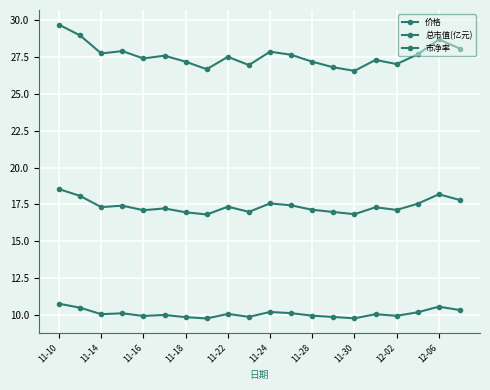

Does the chart have visible grid lines?

Yes